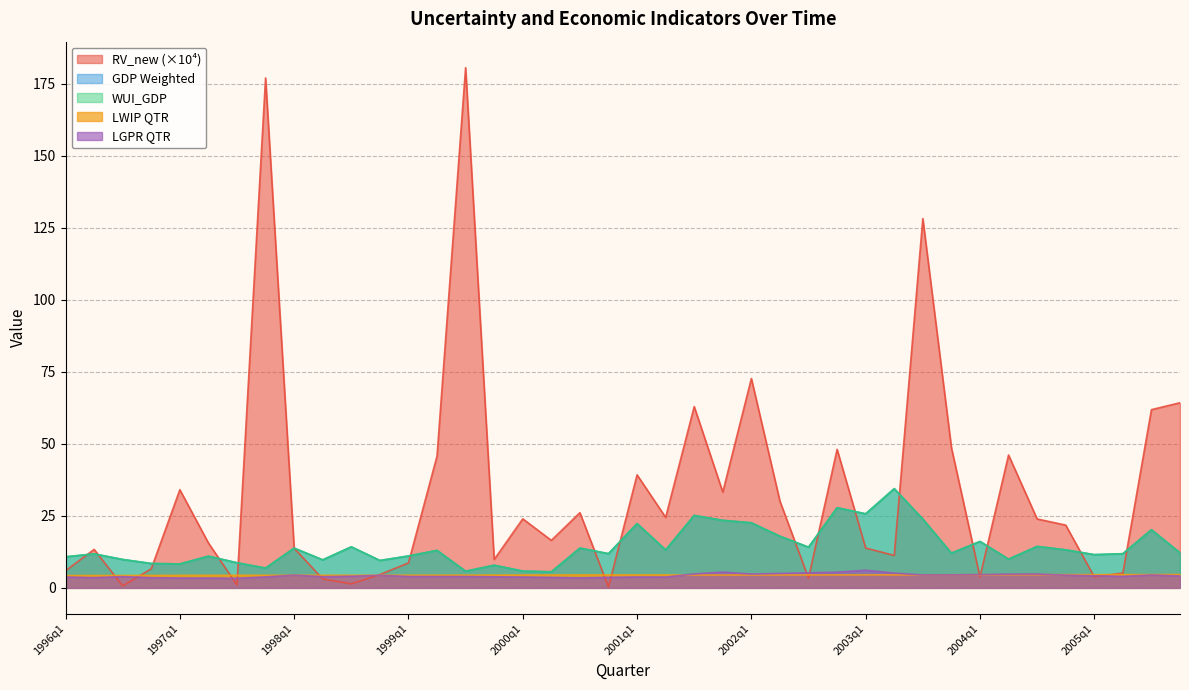

The RV_new series shows 3.8 at 2004q1. True or false?

True